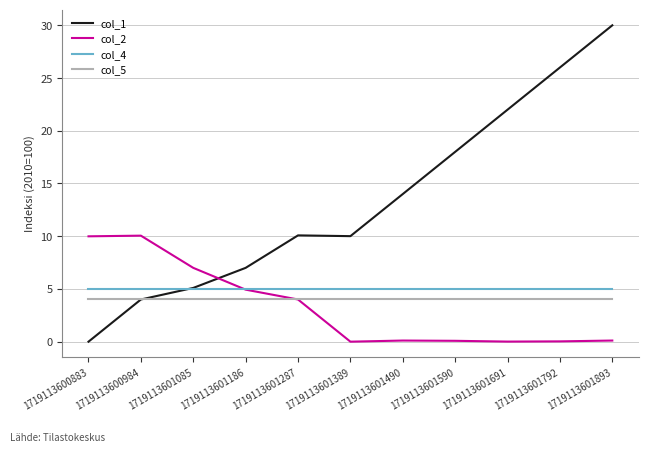

Which series ends up on top after the final intersection of col_1 and col_2?

col_1